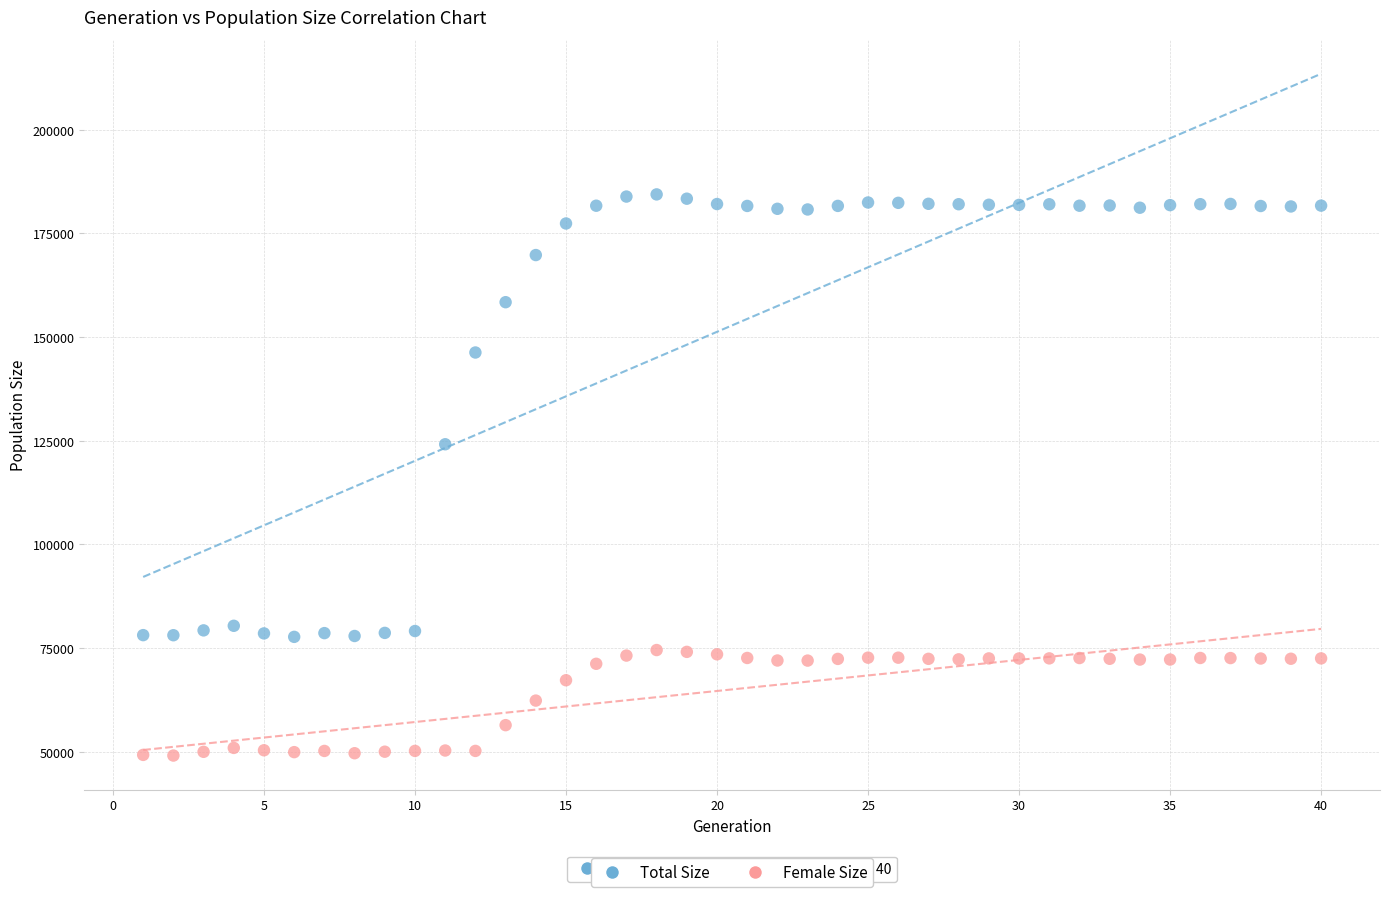

Which series contains the highest Y value?

Total Size